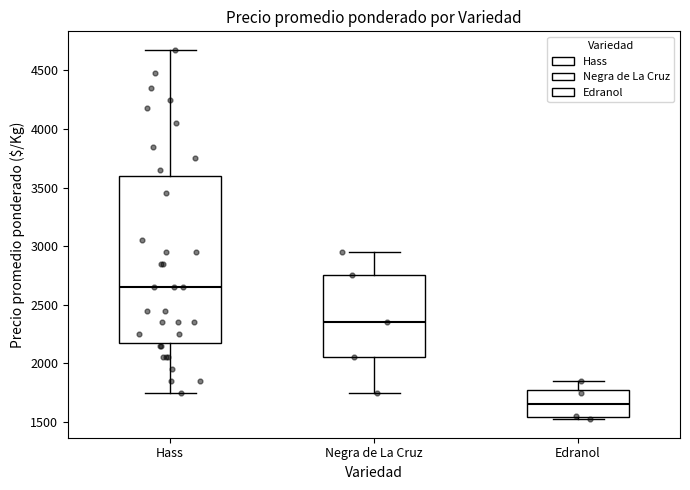

Where does the median line of the box for Hass sit on the y-axis? The values are not printed on the chart, so give them approximately, as read against the axis.

2650